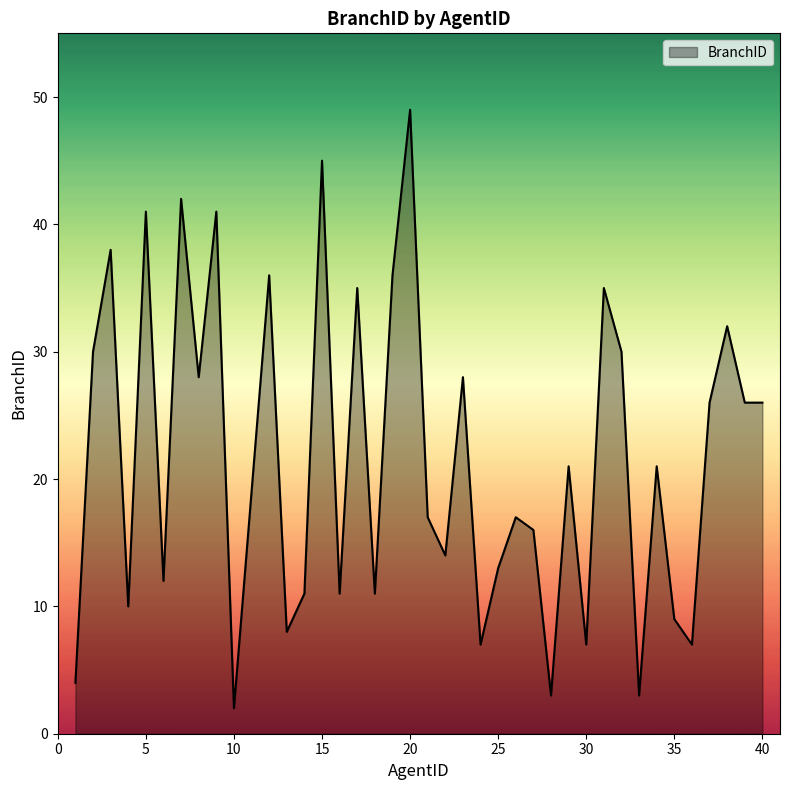

What is the greatest value displayed?

49